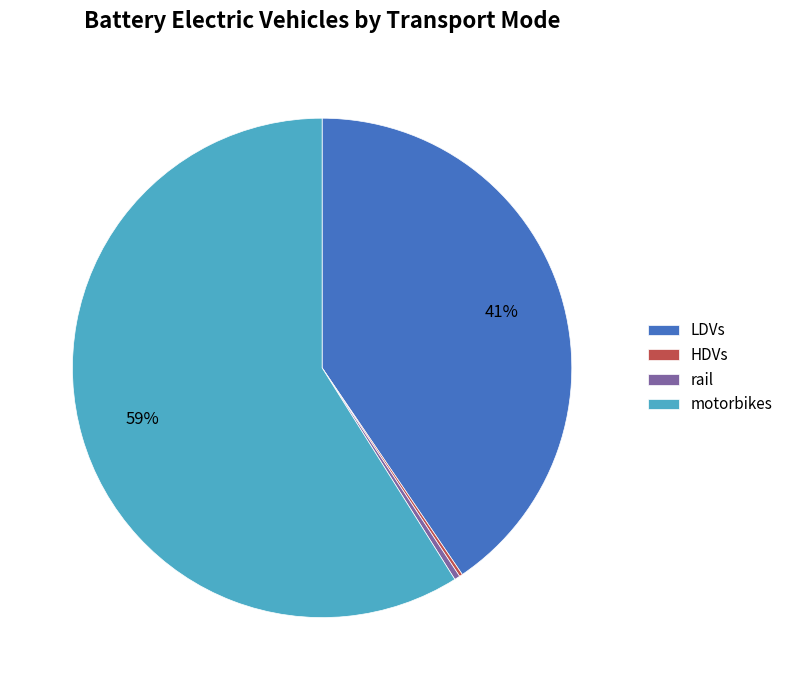

Is there any slice that represents more than half of the pie?

Yes